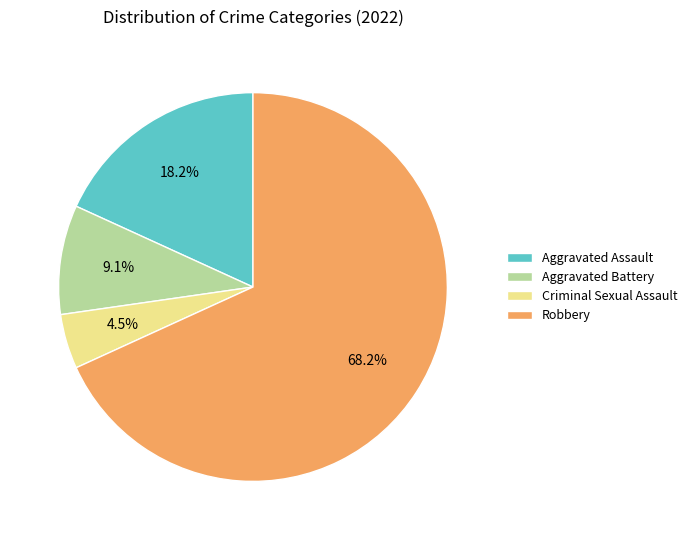

To the nearest percent, what is the difference between the Aggravated Battery and Criminal Sexual Assault slice percentages?

5%